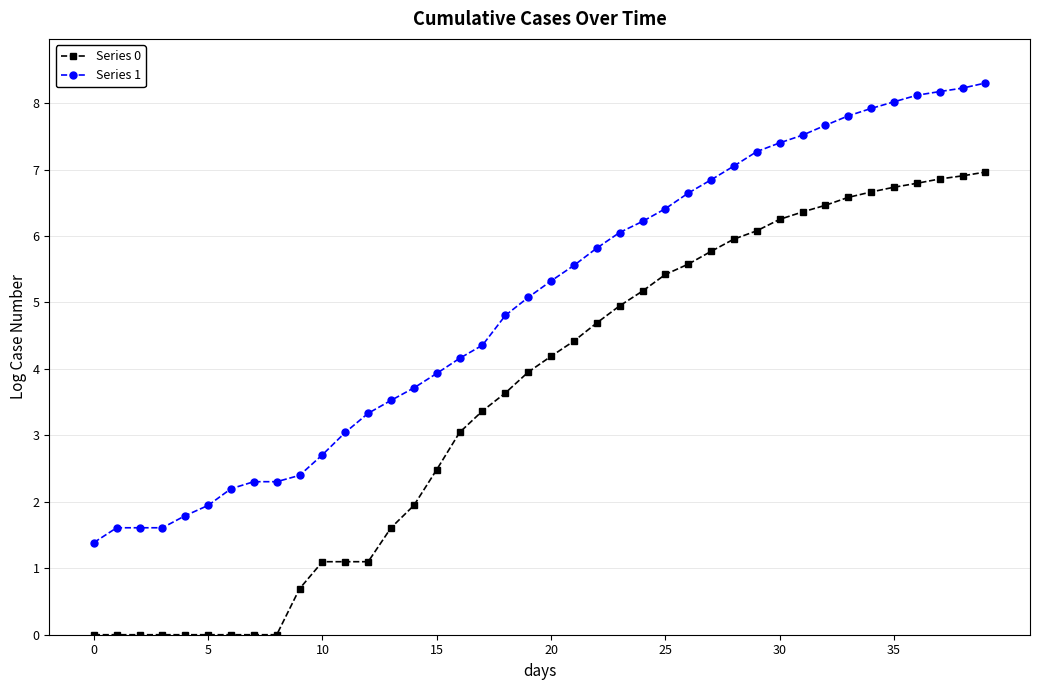

What is the difference between the second highest and second lowest values in the Series 1 series?

6.6